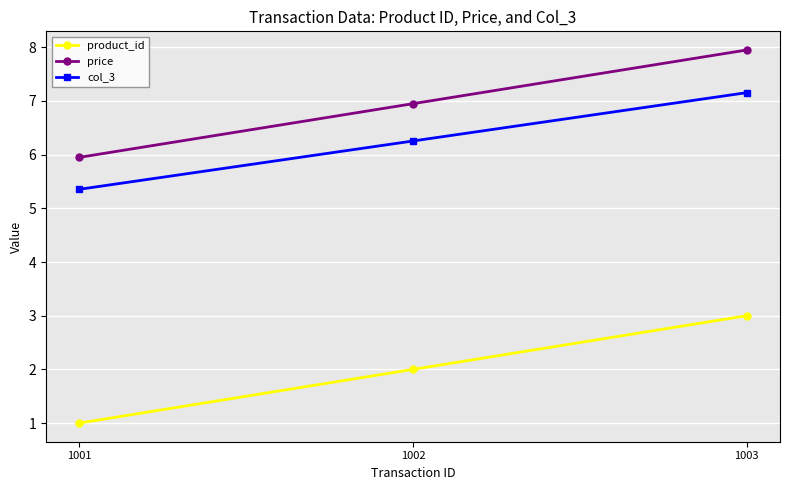

How many product_id values are between 1 and 3?

3